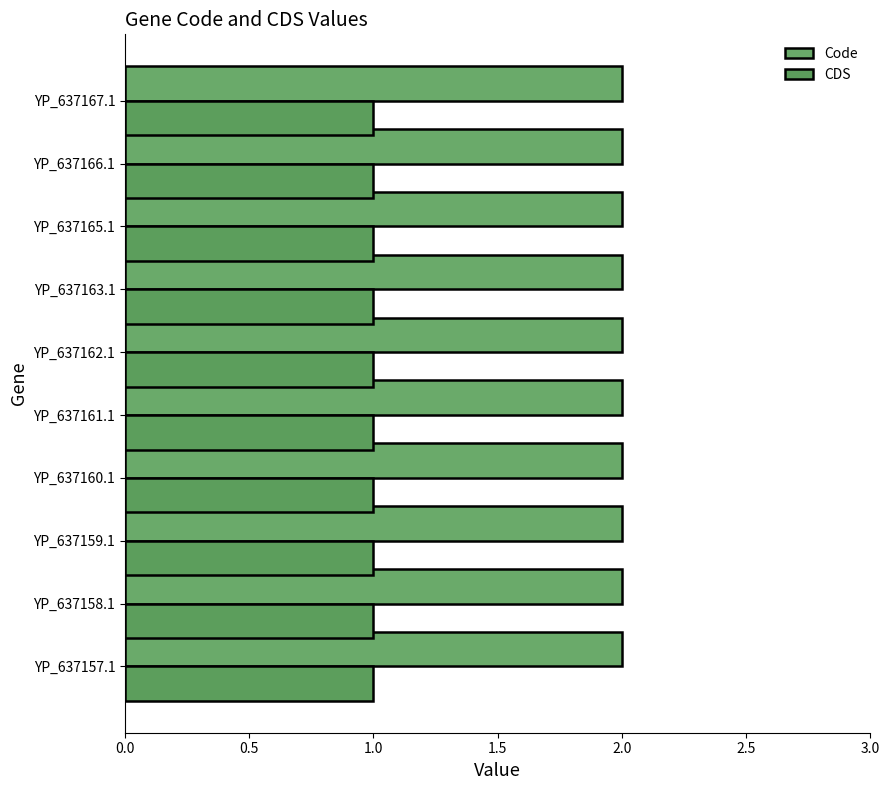

Reading left to right, transcribe all the data shown in this chart.

Code: 2	2	2	2	2	2	2	2	2	2
CDS: 1	1	1	1	1	1	1	1	1	1